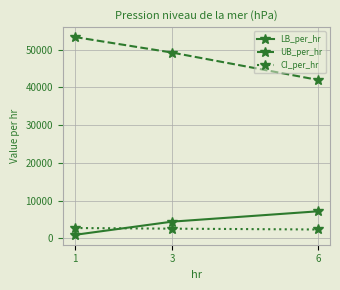

What is the value of the UB_per_hr point at the 3rd from the left?

42010.5